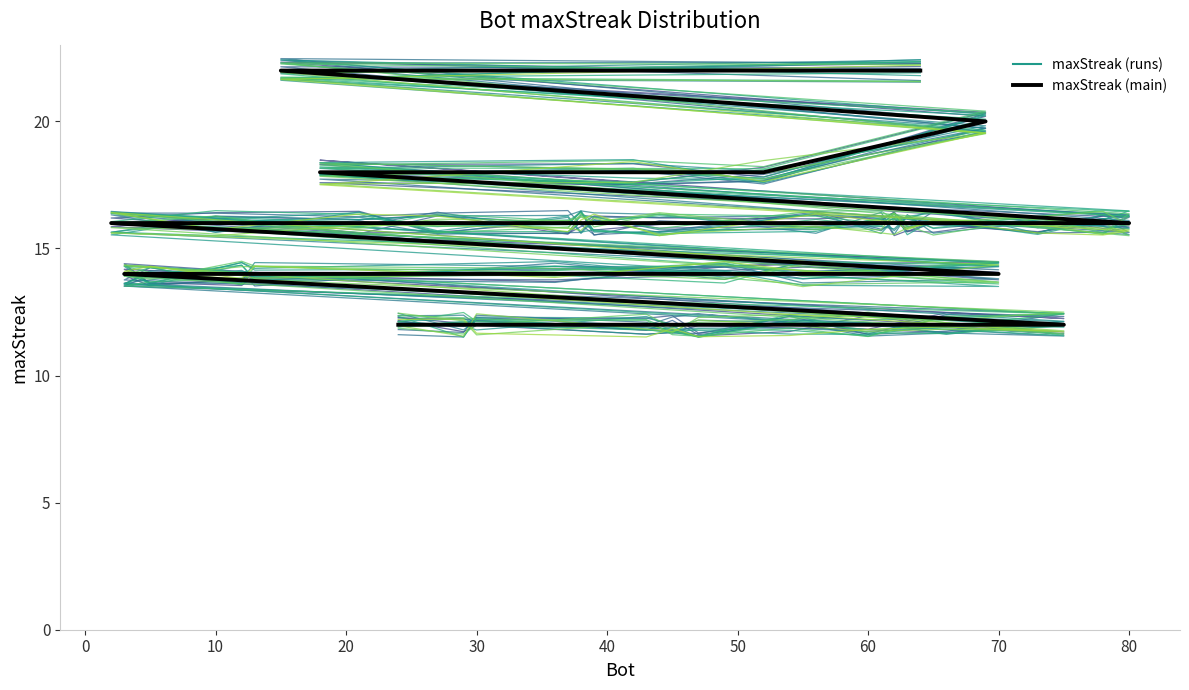

True or false: Bot run 1 and maxStreak (main) intersect in this chart.

True